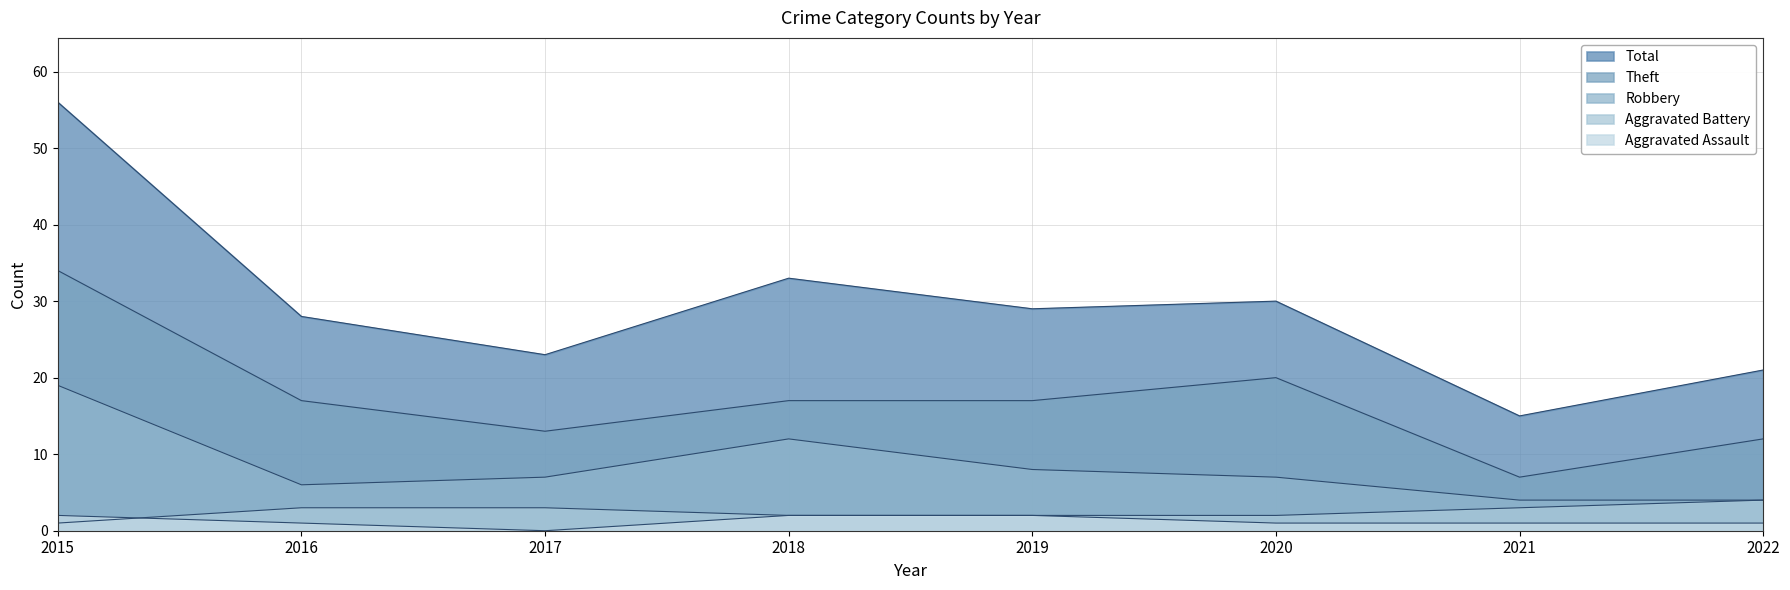

How many lines are shown in the chart?

5